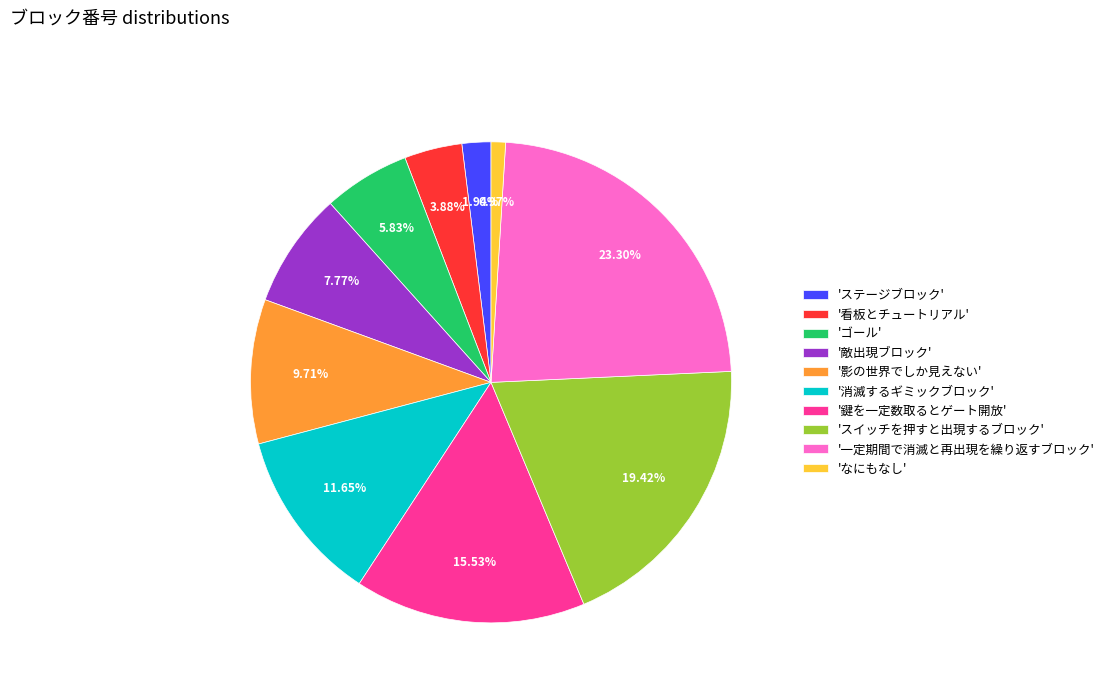

Is there any slice that represents more than half of the pie?

No